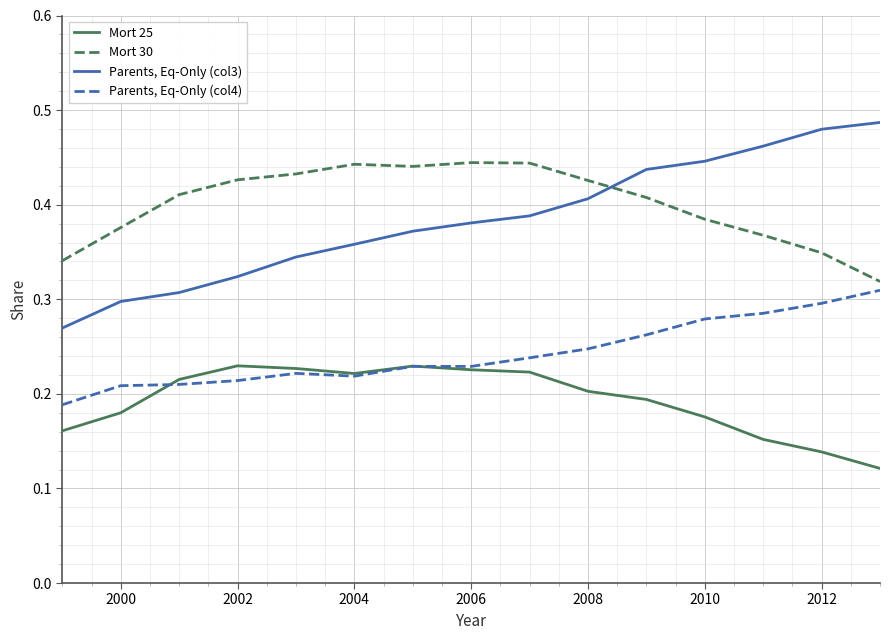

What are all the series names shown in the legend?

Mort 25, Mort 30, Parents, Eq-Only (col3), Parents, Eq-Only (col4)